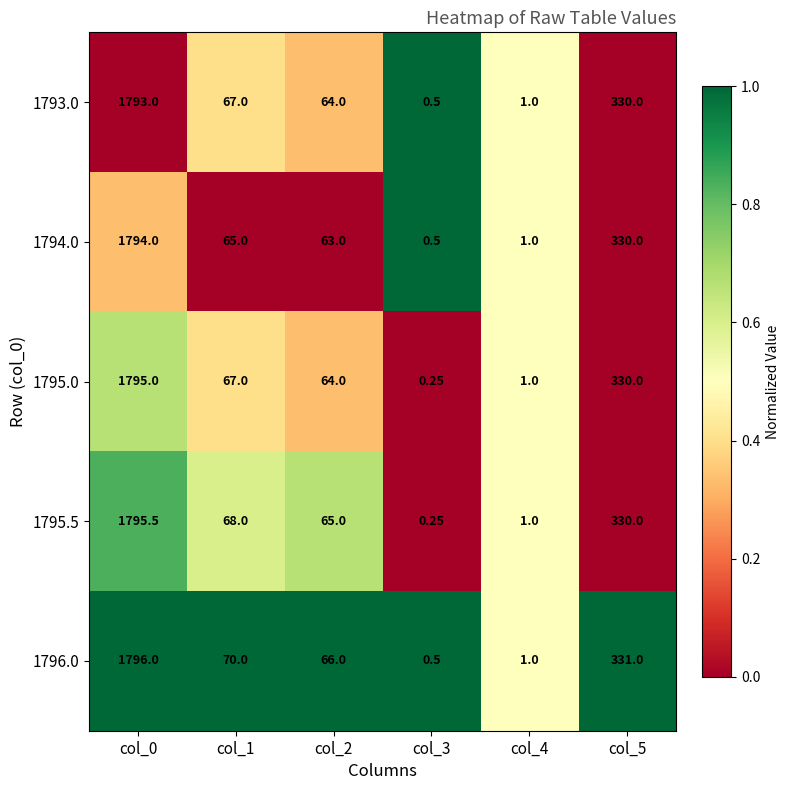

What is the greatest value displayed?

1796.0